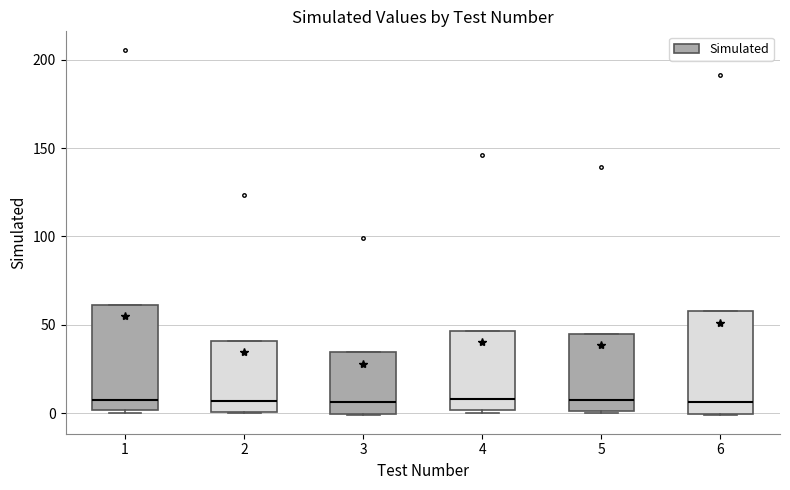

Where is the upper edge of the box at x = 1 on the y-axis? The values are not printed on the chart, so give them approximately, as read against the axis.

60